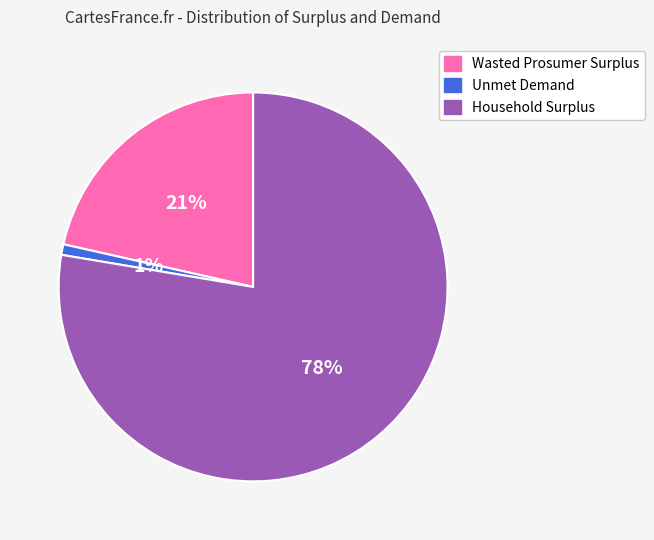

True or false: Household Surplus accounts for 78% of the total.

True